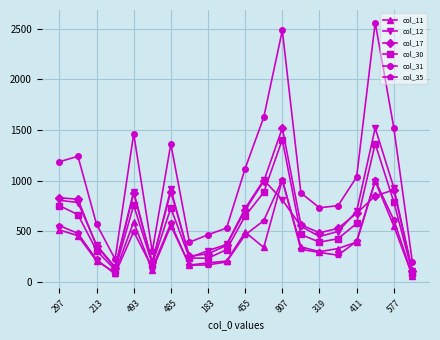

What is the maximum value shown in the chart?

2559